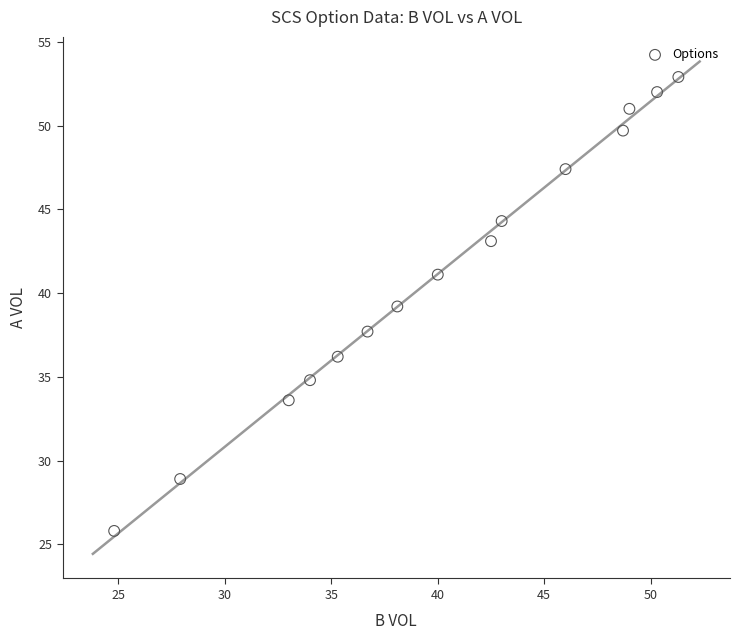

What is the range of X values (max minus min)?

26.5